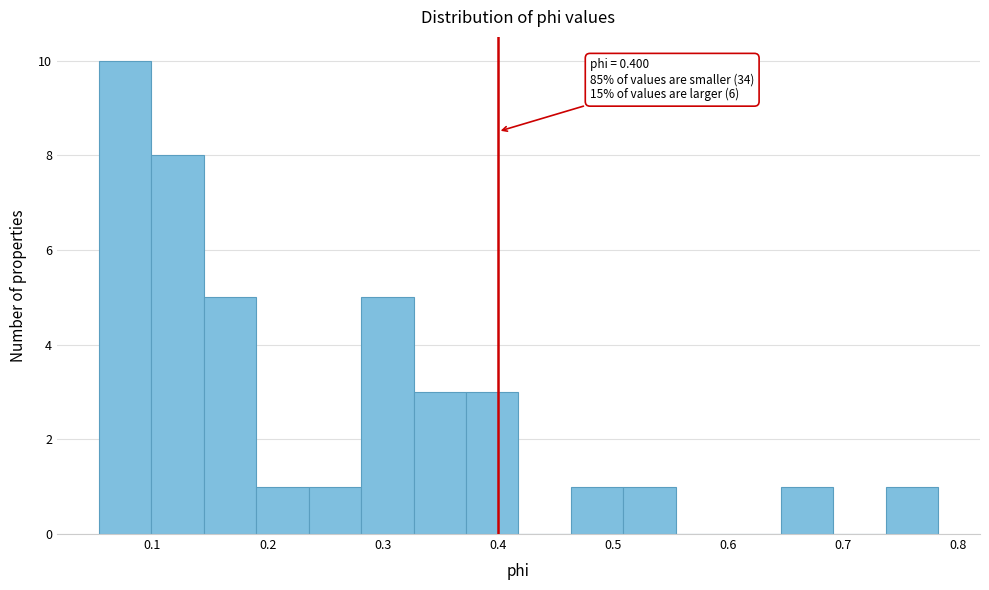

Over which range of the x-axis is the bar tallest?

0.05 to 0.10